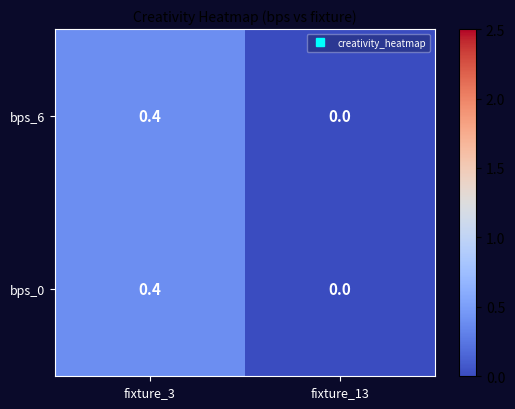

What is the sum of all bps_6 values?

0.4